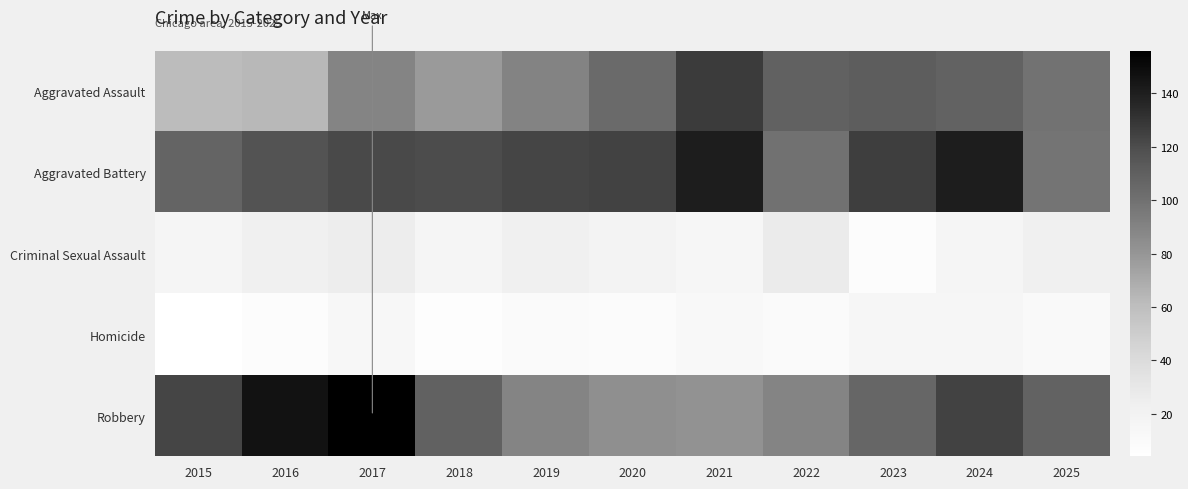

List the series in order of their peak value, lowest first.

Homicide, Criminal Sexual Assault, Aggravated Assault, Aggravated Battery, Robbery